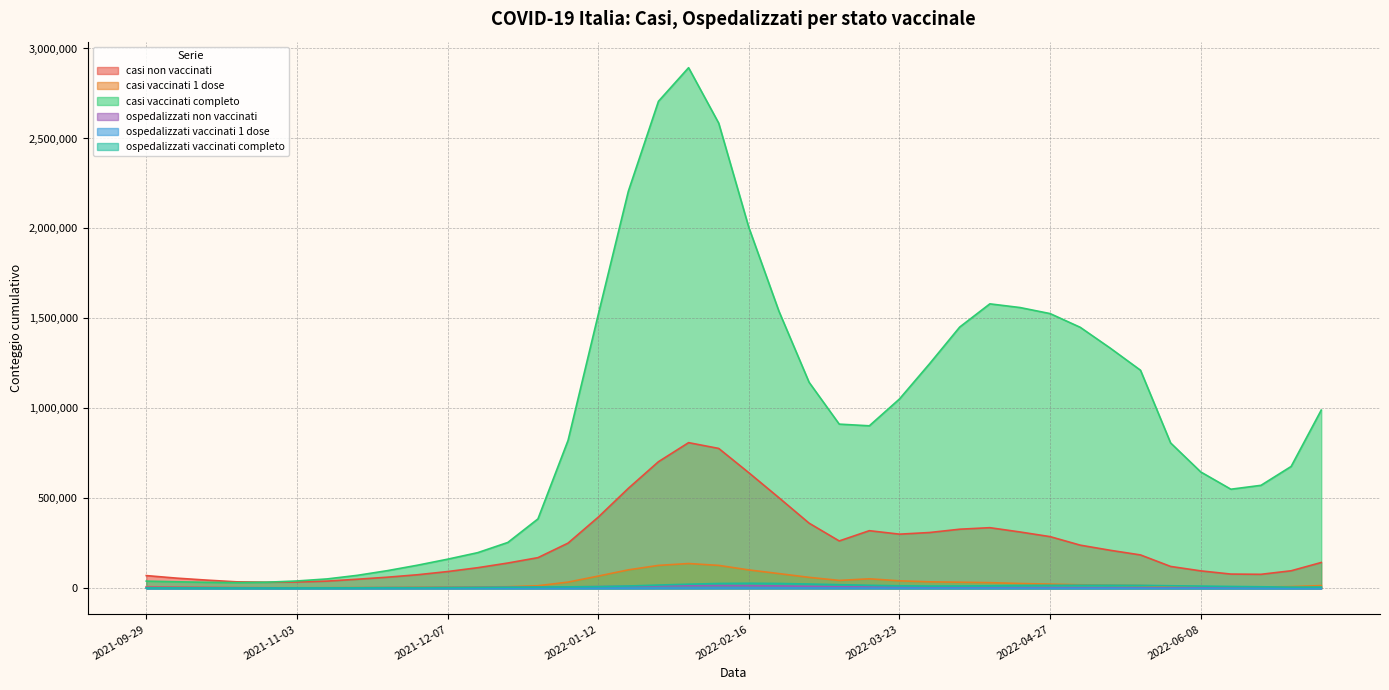

Reading left to right, list all the values displayed in this chart.

casi non vaccinati: 70900	56808	45790	36194	34128	35398	40182	50564	61908	75512	93220	114674	140677	170551	251412	395424	555697	703732	809625	777547	642419	503511	362240	263373	320381	301078	310234	328614	337060	313256	287362	240026	211350	185669	121732	97069	79293	77969	97638	143671
casi vaccinati 1 dose: 9284	6952	5352	4127	3421	3207	3466	3980	4260	5587	6181	7107	9069	14491	34617	68050	102729	127478	137850	127486	102315	81921	61074	44050	52934	41780	36199	34073	31557	26969	23480	19815	17467	15863	10499	8462	7000	7366	9753	15249
casi vaccinati completo: 40060	36529	33496	31514	34131	40991	52302	72159	98228	128488	161951	198287	254999	385856	822338	1520148	2206303	2706554	2893284	2585109	2005389	1539556	1145069	912576	903246	1052295	1248416	1452097	1580932	1560492	1526841	1450593	1334470	1212043	807964	646823	550829	572467	677341	990666
ospedalizzati non vaccinati: 6160	5224	4274	3396	2845	2696	2890	3220	3737	3733	4402	5081	5944	7059	8278	9564	11487	13946	15049	15695	15012	13534	11144	8894	7093	5247	4164	3729	3658	3689	3758	3480	3306	3077	2520	2253	1897	1656	1538	1571
ospedalizzati vaccinati 1 dose: 330	278	245	197	171	145	144	160	182	217	247	284	316	358	410	479	681	989	1240	1437	1532	1516	1422	1220	1082	856	672	574	517	500	451	396	374	321	258	208	190	158	140	146
ospedalizzati vaccinati completo: 2418	2268	2133	1954	1815	2037	2409	2936	3693	3845	4653	5451	6384	7229	8063	9604	13000	18336	23184	27041	28215	27088	23956	20356	16918	14095	12700	13017	14164	15870	16887	17312	17240	16563	14379	12505	10440	8743	7005	7142